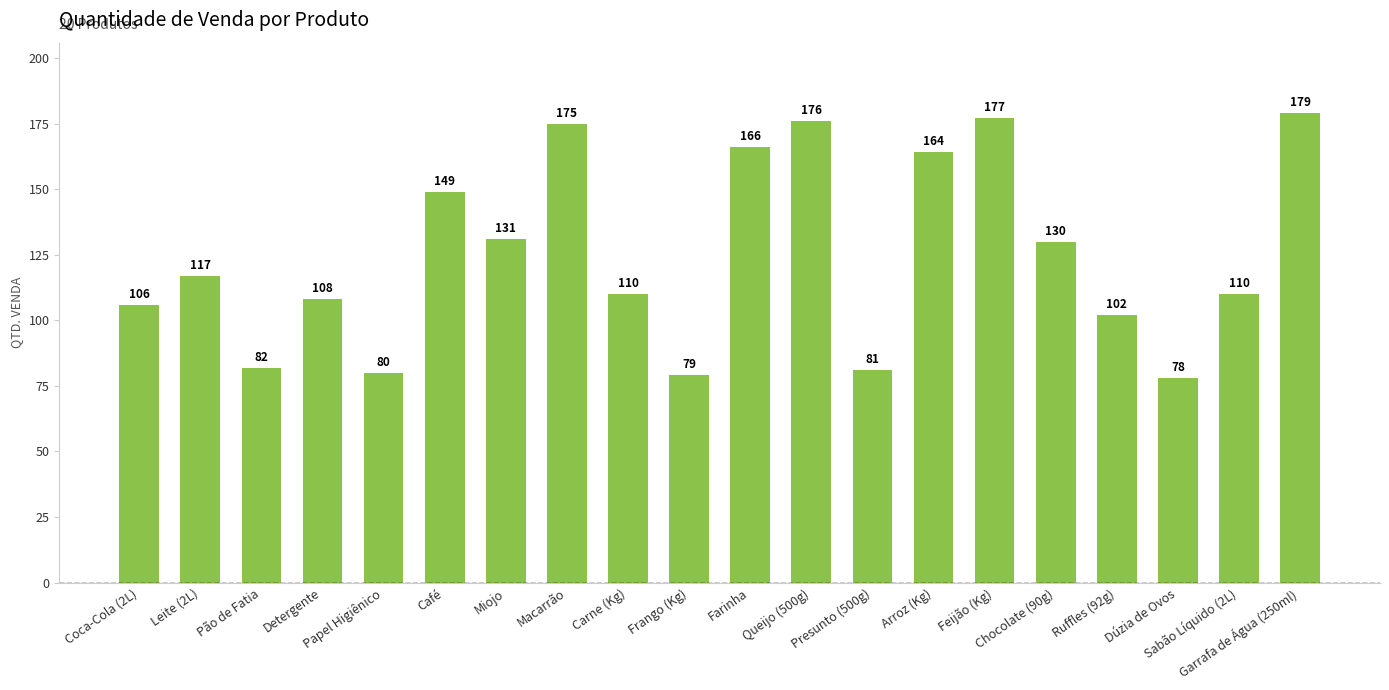

What is the value of the 5th bar from the left?

80